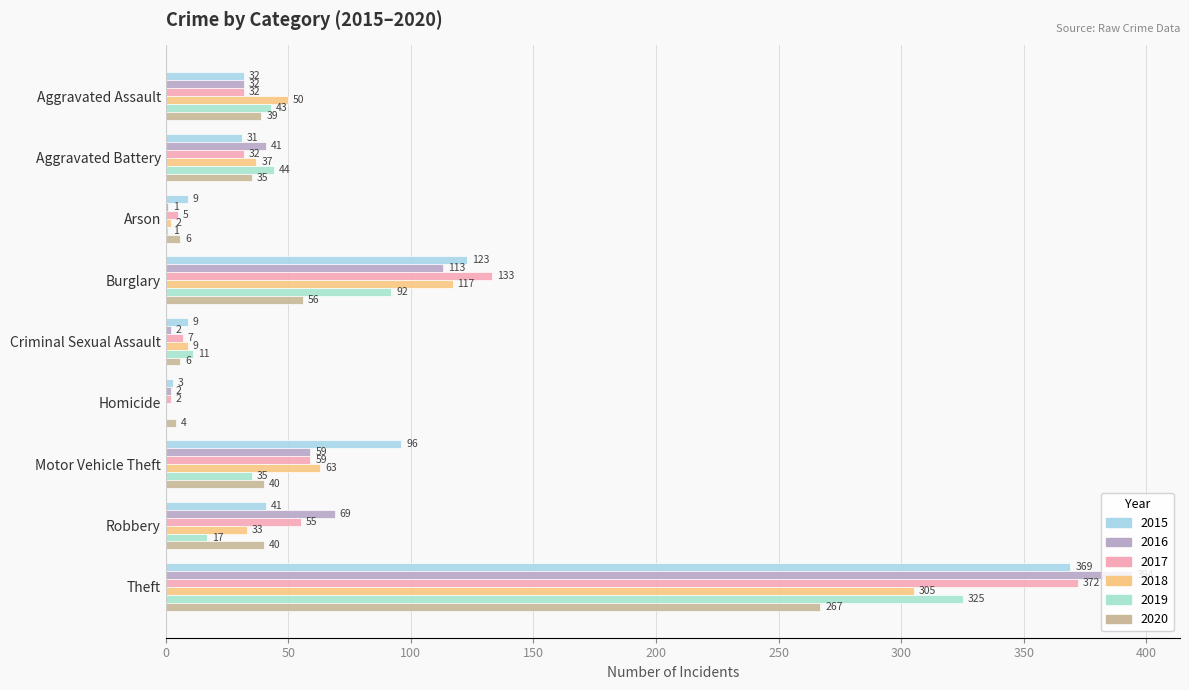

How many categories are shown in the chart?

9